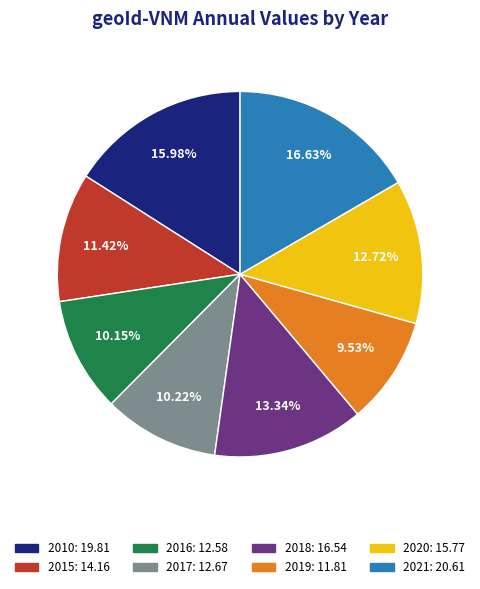

How many segments does this pie chart have?

8